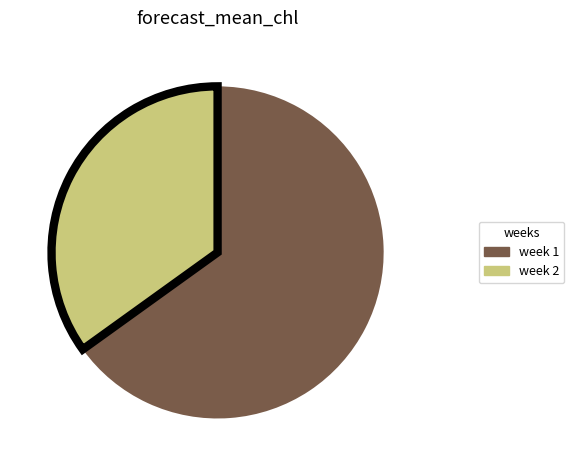

Approximately how many times larger is the value at week 1 compared to week 2?

1.9